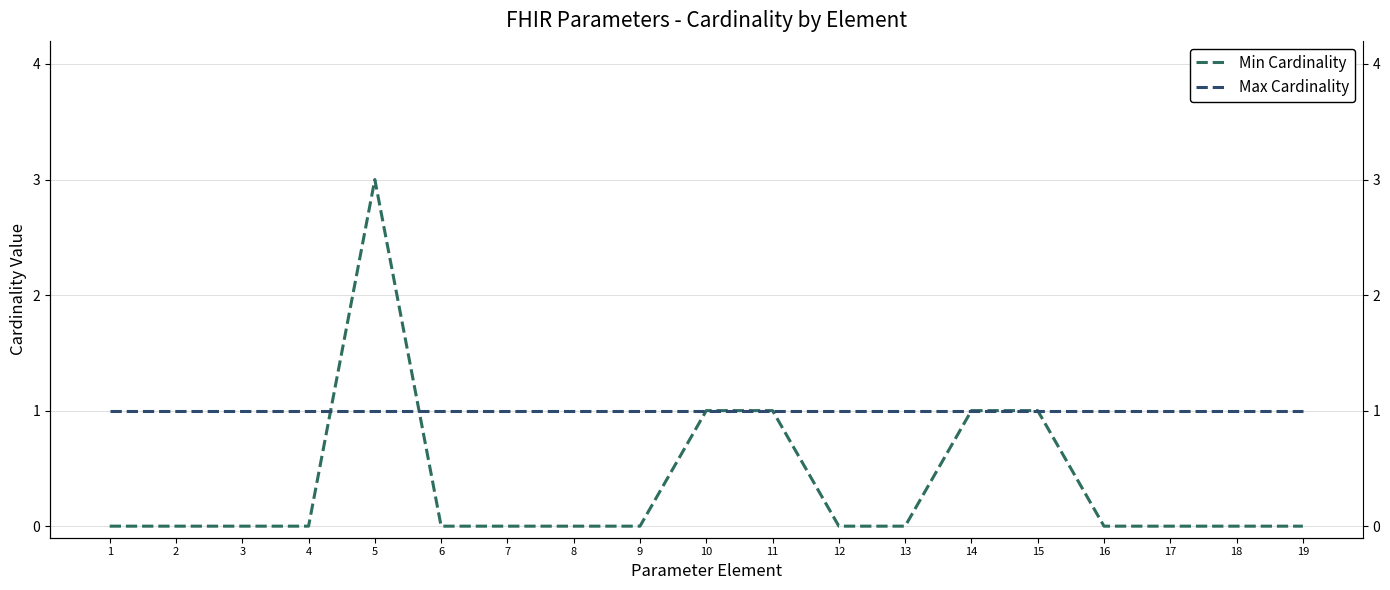

Where do Min Cardinality and Max Cardinality first cross each other?

4 and 5